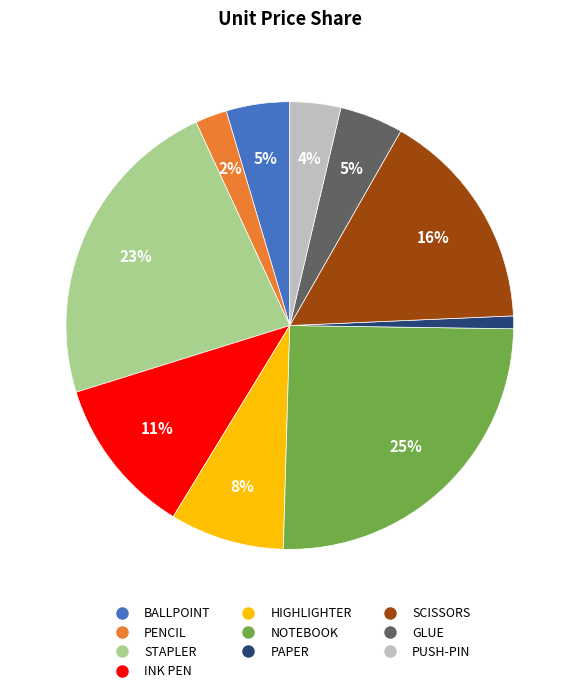

To the nearest percent, what percentage of the pie is SCISSORS?

16%